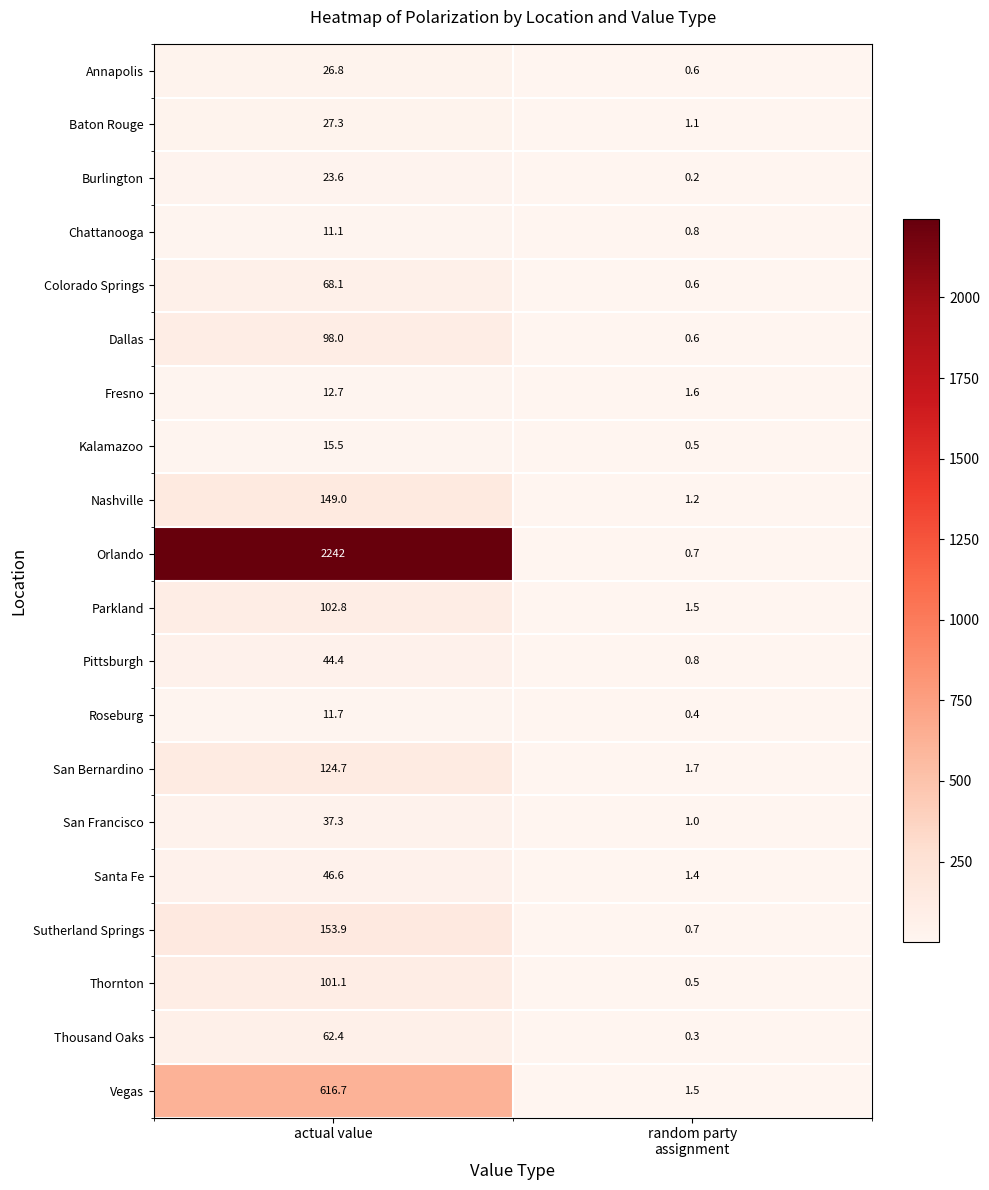

What is the sum of all Chattanooga values?

11.9